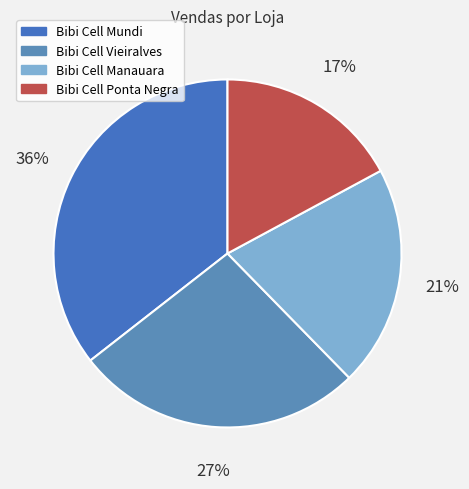

What portion of the pie excludes Bibi Cell Mundi?

64.5%